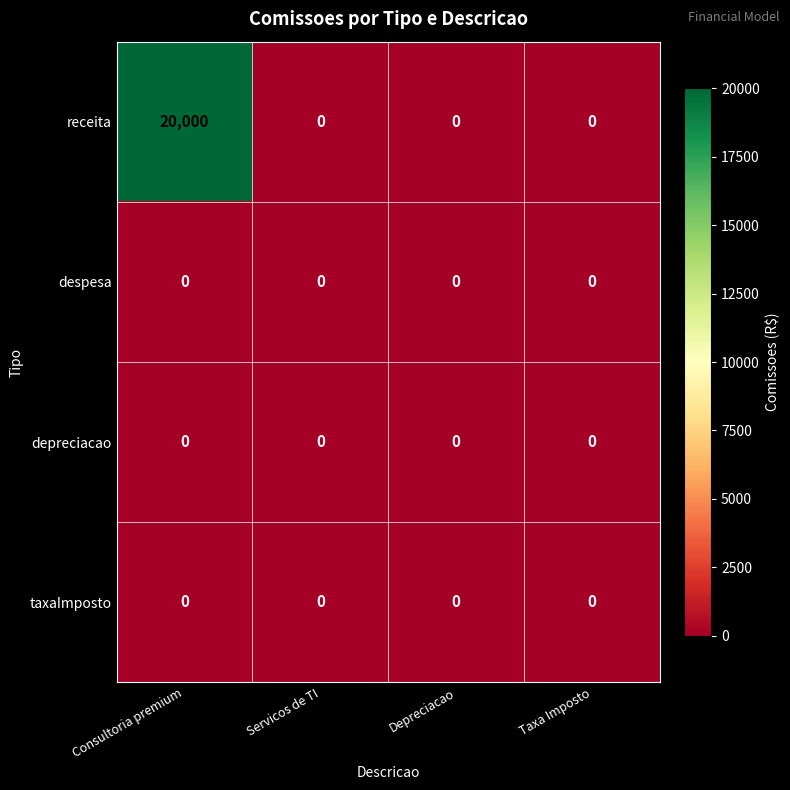

Which series has the largest range (max minus min)?

receita